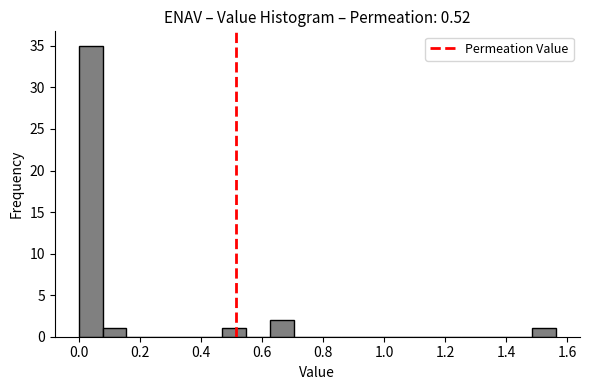

Read against the x-axis, roughly where is the centre of the tallest bar?

0.04